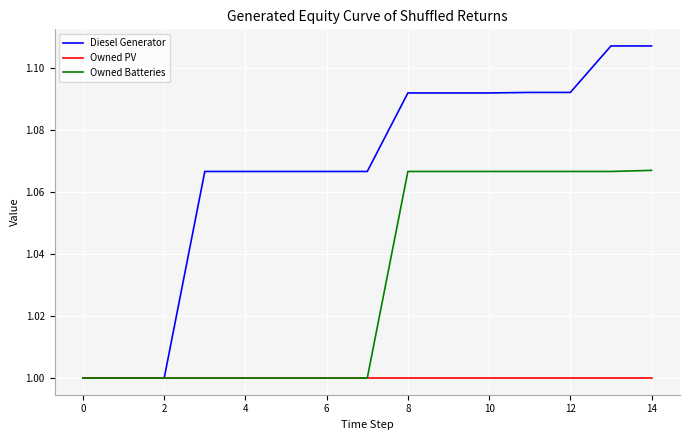

What is the lowest value of the Owned Batteries series?

1.0